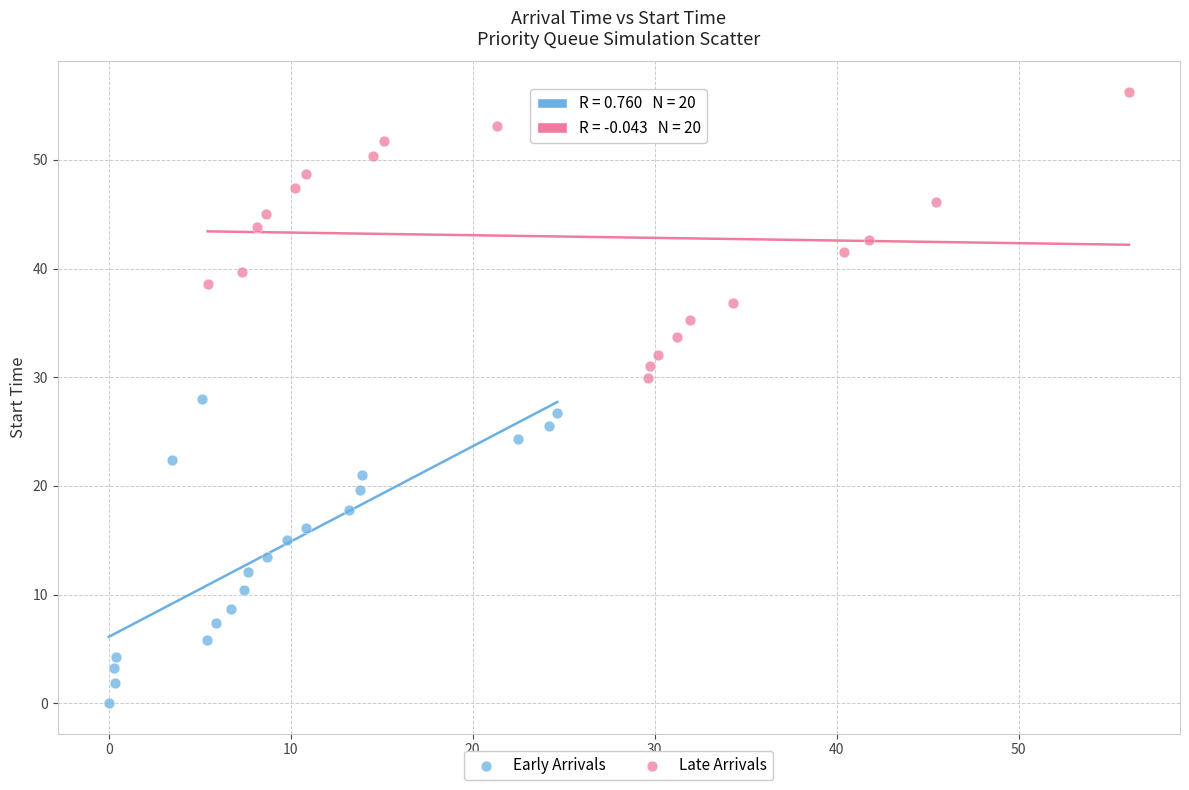

Which series has the largest Y range (max minus min)?

Early Arrivals